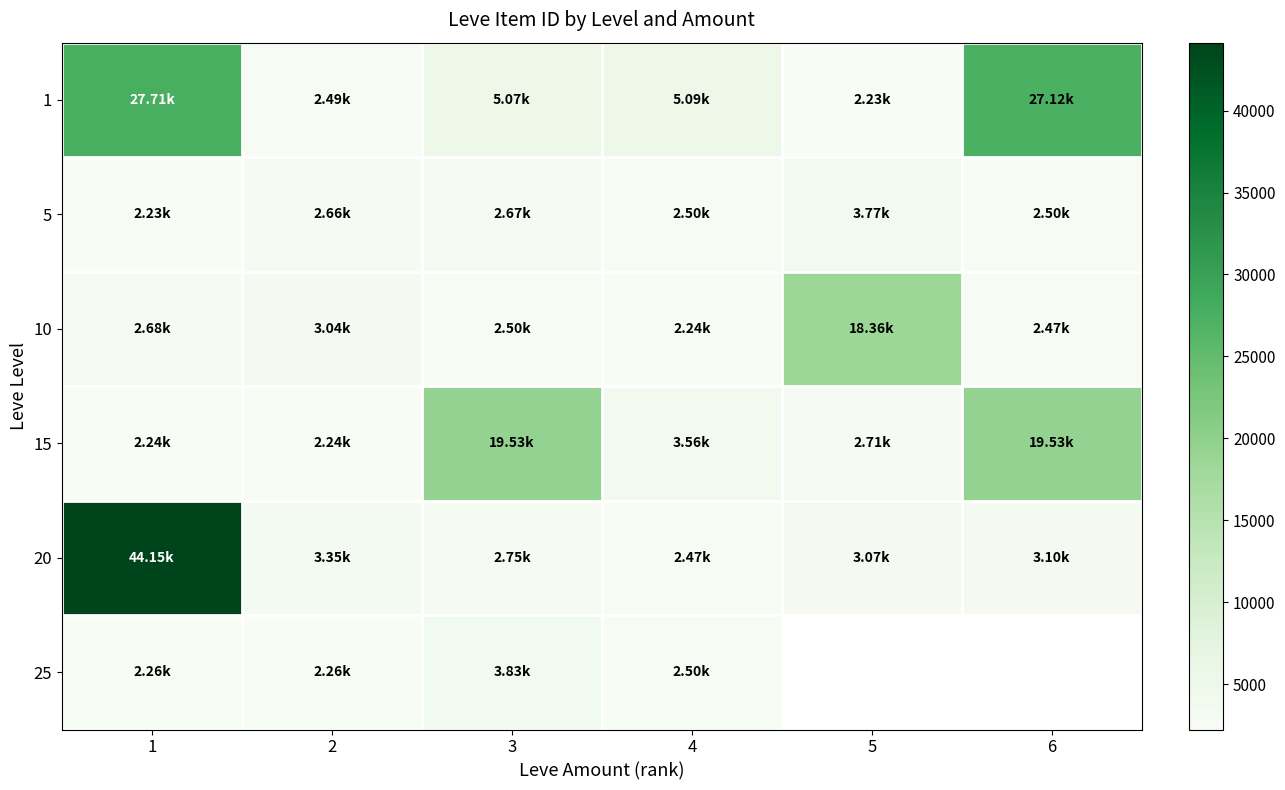

Is the value of 1 at 6 greater than the value of 10 at 3?

Yes